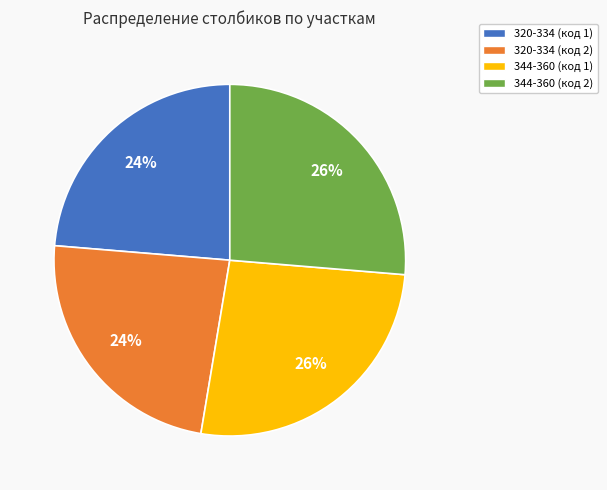

To the nearest percent, what percentage of the pie is 344-360 (код 1)?

26%